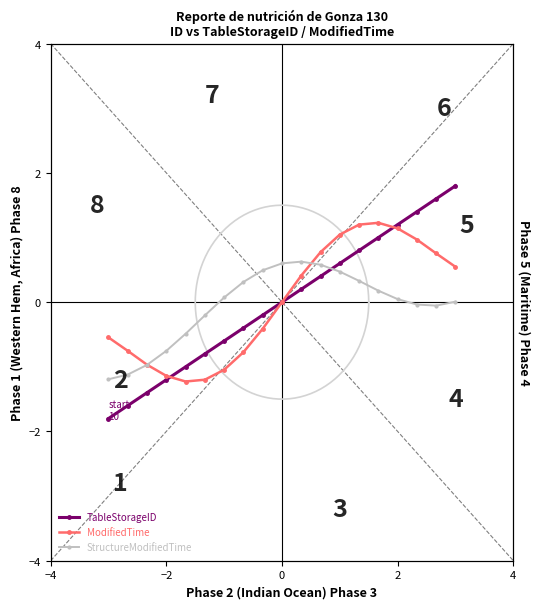

Reading left to right, transcribe all the data shown in this chart.

TableStorageID: -1.8	-1.6	-1.4	-1.2	-1.0	-0.8	-0.6	-0.4	-0.2	0.0	0.2	0.4	0.6	0.8	1.0	1.2	1.4	1.6	1.8
ModifiedTime: -0.5	-0.8	-1.0	-1.1	-1.2	-1.2	-1.0	-0.8	-0.4	0.0	0.4	0.8	1.0	1.2	1.2	1.1	1.0	0.8	0.5
StructureModifiedTime: -1.2	-1.1	-1.0	-0.8	-0.5	-0.2	0.1	0.3	0.5	0.6	0.6	0.6	0.5	0.3	0.2	0.0	-0.0	-0.1	0.0